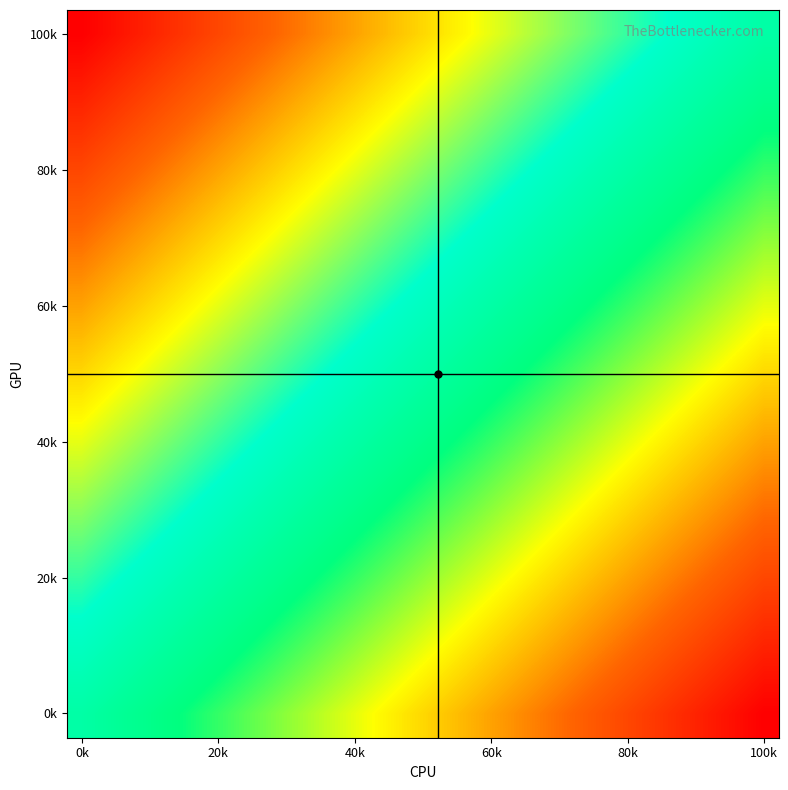

Which label corresponds to the smallest value in the chart?

100k